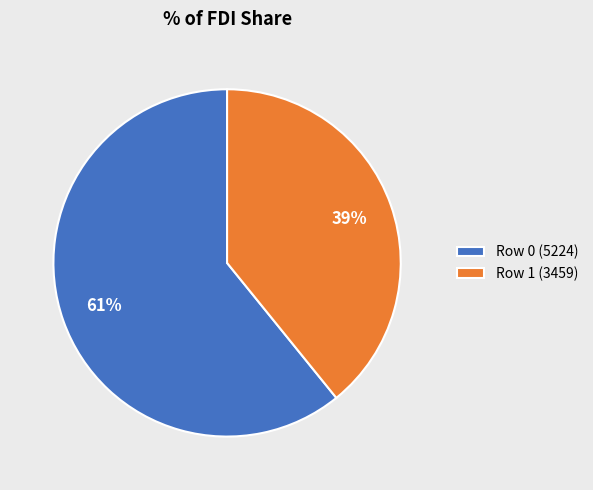

Is it true that Row 1 (3459) is 30% of the pie?

False